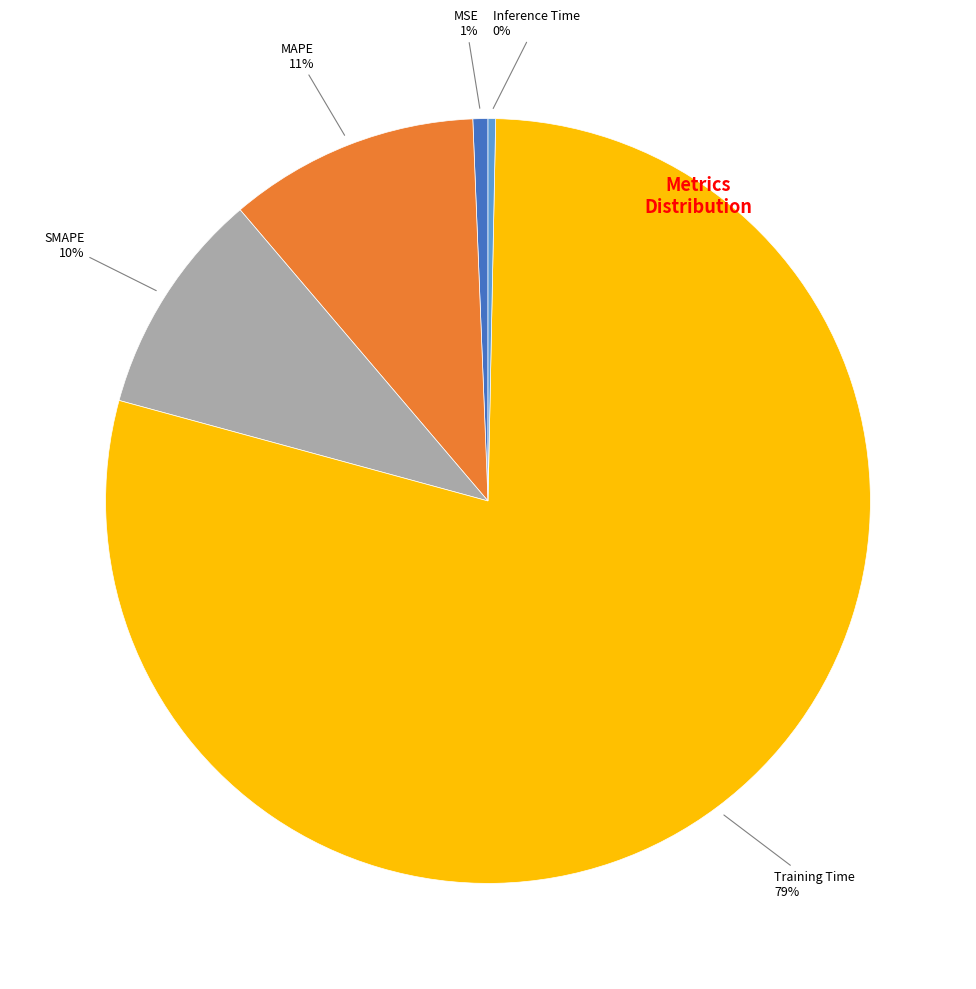

To the nearest percent, what is the average slice percentage?

20%